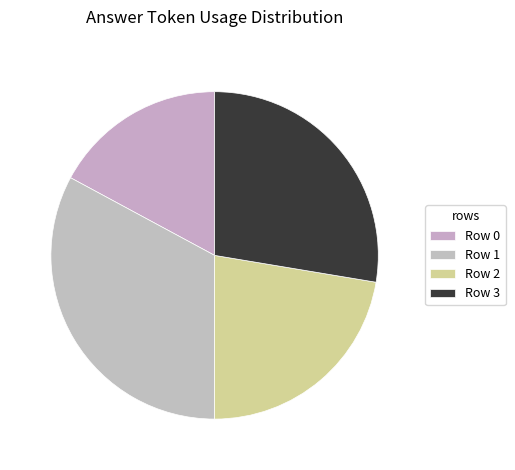

To the nearest percent, what is the average slice percentage?

25%